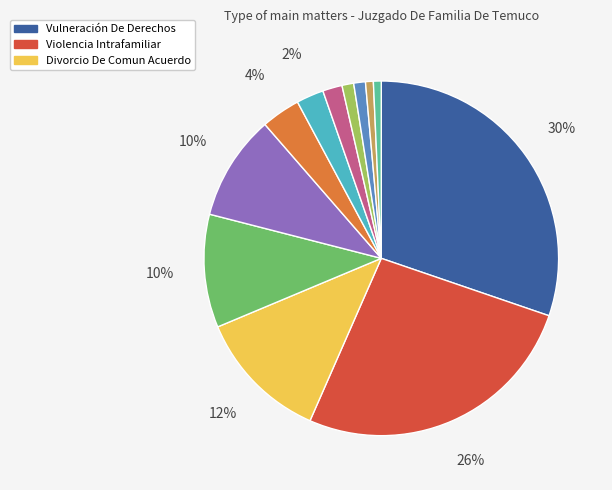

Does any single category account for the majority?

No